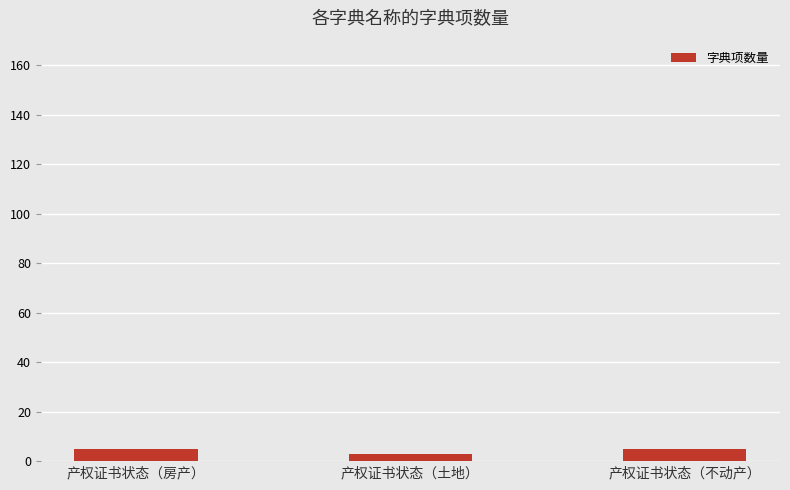

What is the average value?

4